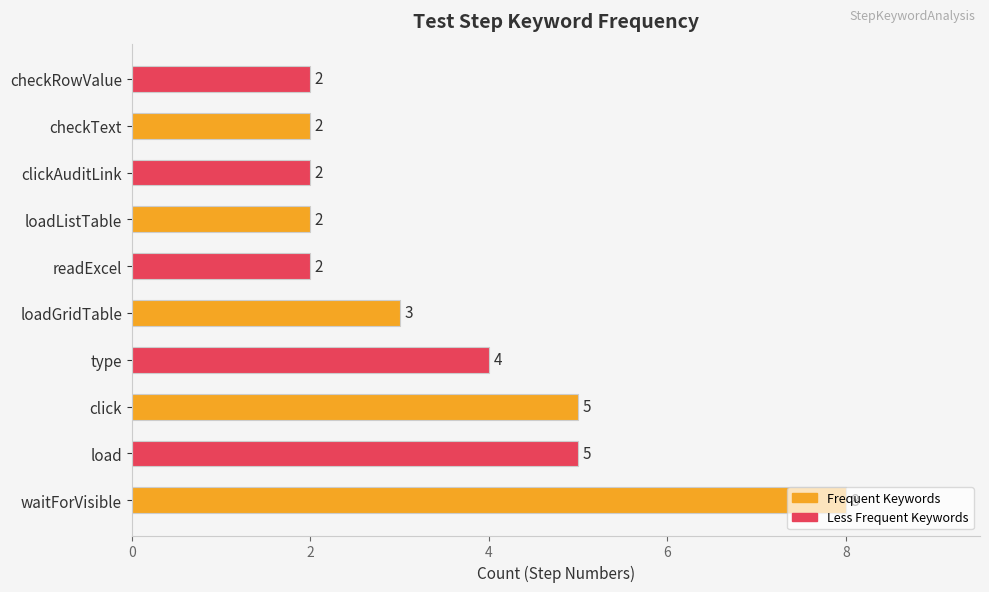

How many data points does each series have?

10